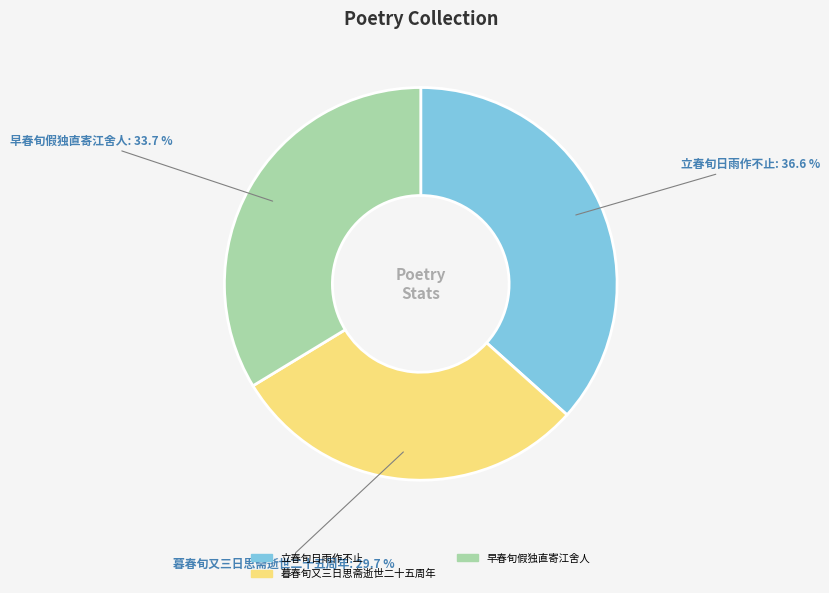

How many segments does this pie chart have?

3